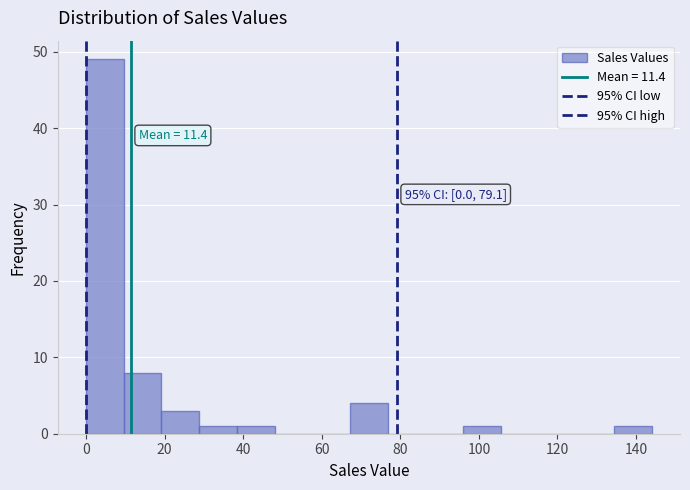

Which range on the x-axis has the tallest bar?

0.0 to 9.6